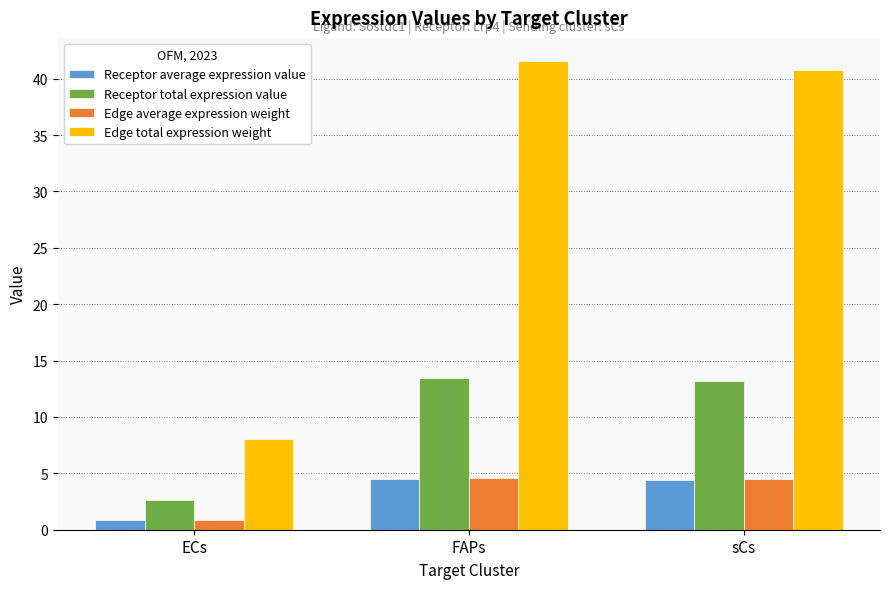

Does the chart contain any negative values?

No